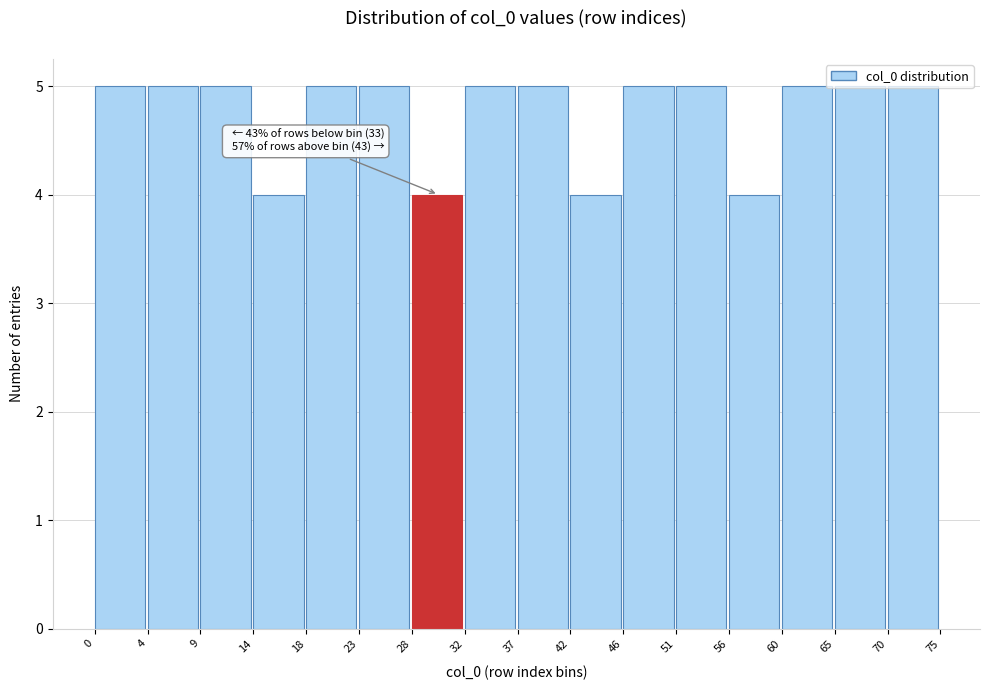

What is the ratio of the value at 32 to the value at 37?

1.0